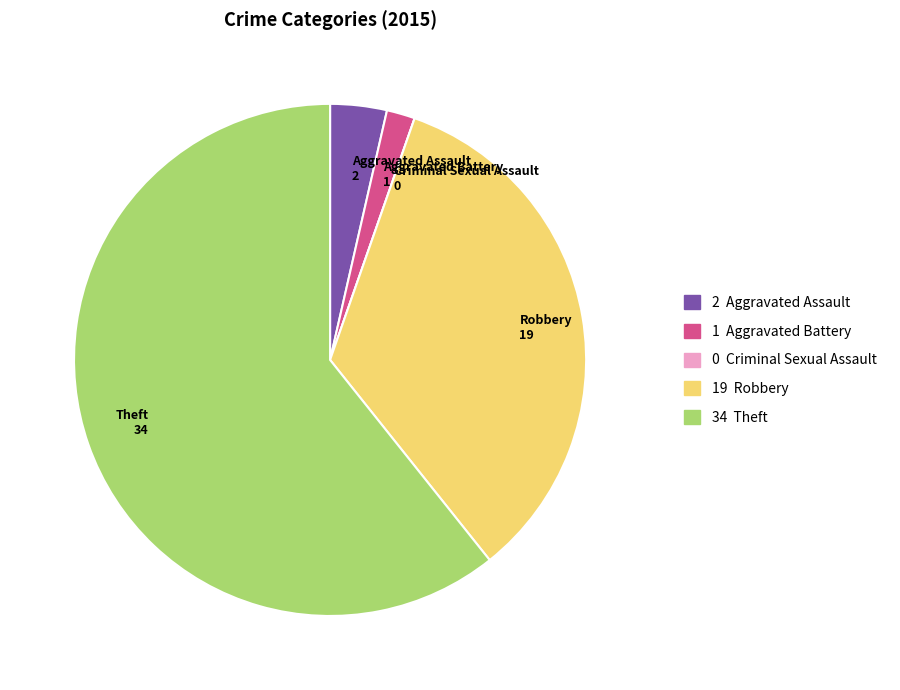

Do Theft 34 and Aggravated Battery 1 together represent more than half of the pie?

Yes